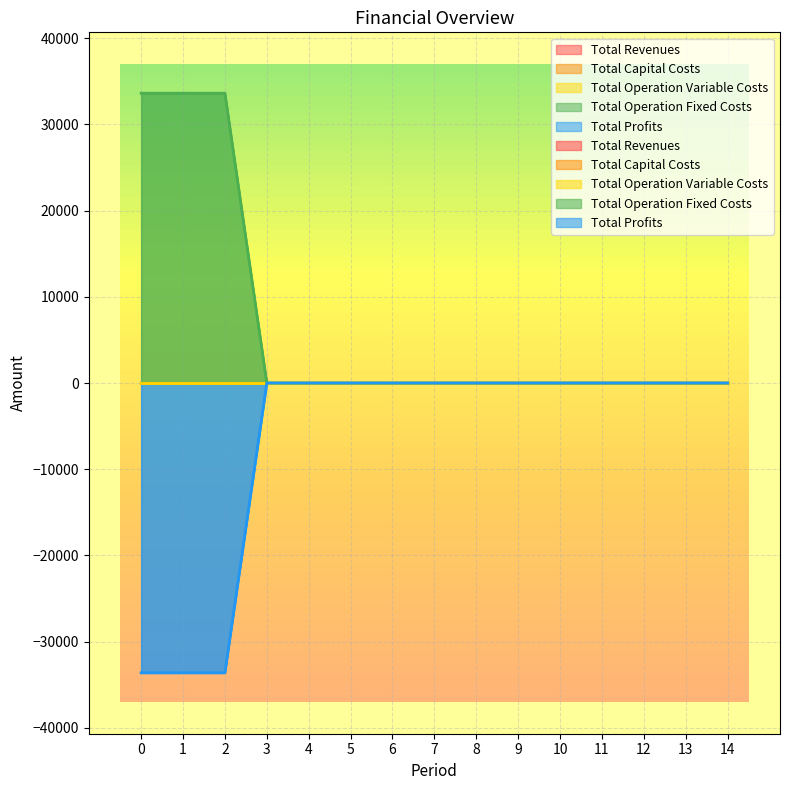

Does the chart display data point markers on the line(s)?

No